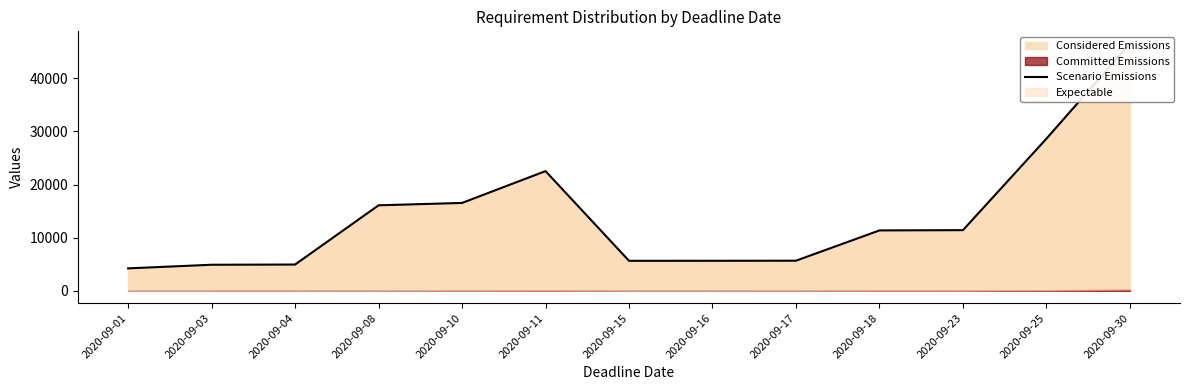

List the labels in order of value, smallest first.

2020-09-01, 2020-09-03, 2020-09-04, 2020-09-15, 2020-09-16, 2020-09-17, 2020-09-18, 2020-09-23, 2020-09-08, 2020-09-10, 2020-09-11, 2020-09-25, 2020-09-30